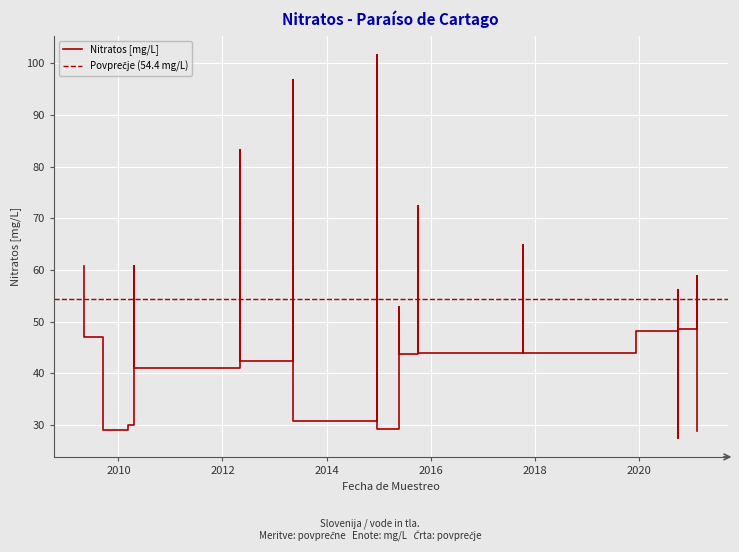

Count the number of data series in this chart.

1